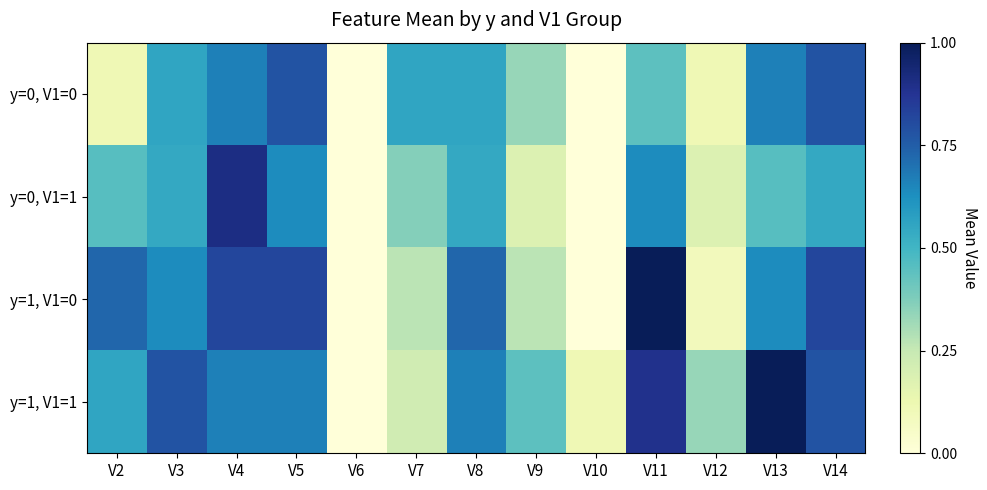

Rank the series by their maximum value, from highest to lowest.

y=1, V1=0, y=1, V1=1, y=0, V1=1, y=0, V1=0